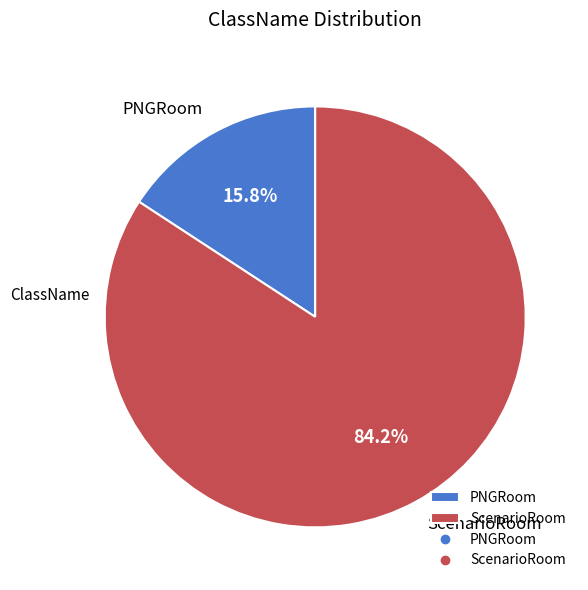

What percentage is the PNGRoom slice, to the nearest percent?

16%